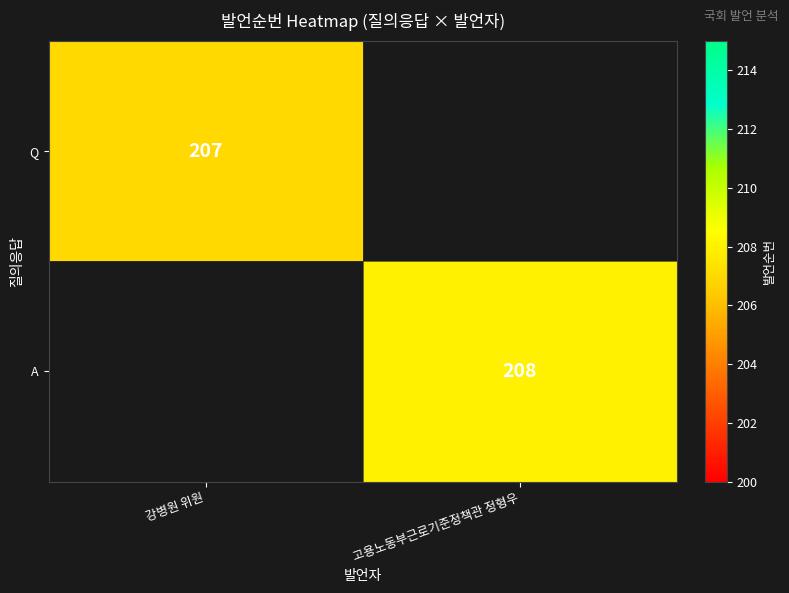

The A series shows 339 at 고용노동부근로기준정책관 정형우. True or false?

False